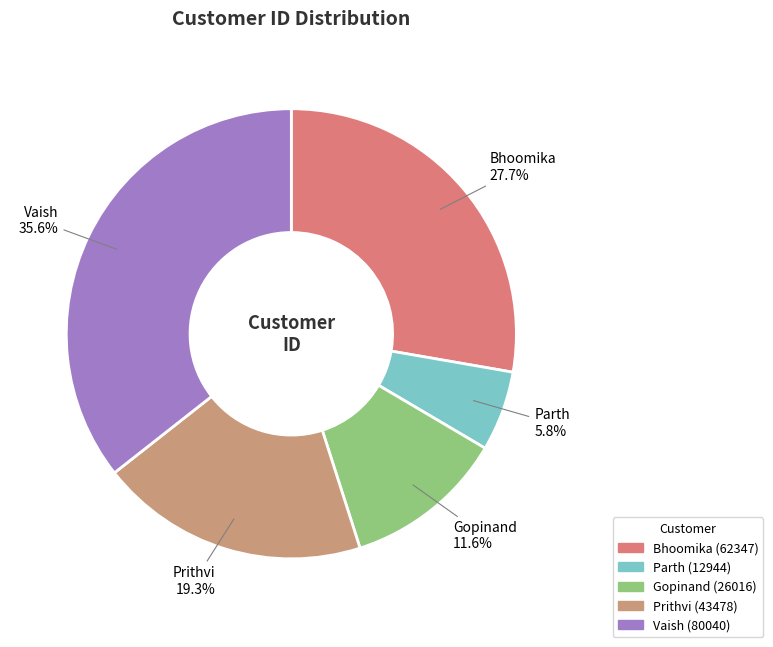

Is there a majority slice in this chart?

No